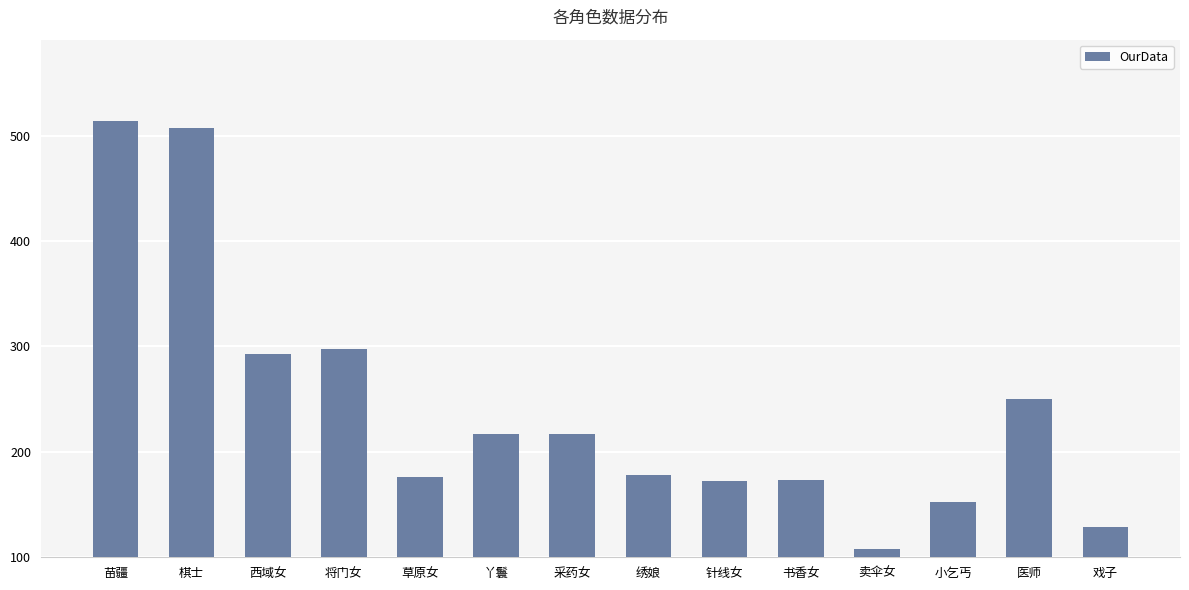

How many series are shown in this chart?

1